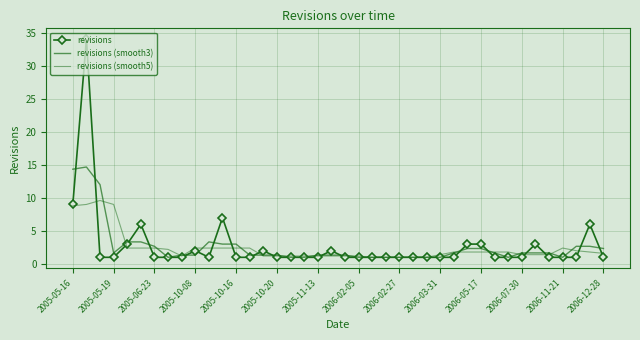

What is the maximum value for revisions (smooth3)?

14.7